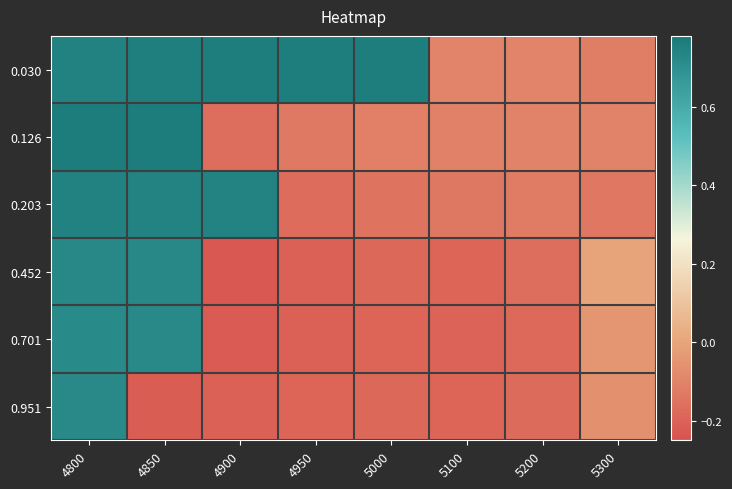

Rank the series by their maximum value, from lowest to highest.

0.701, 0.951, 0.452, 0.203, 0.030, 0.126